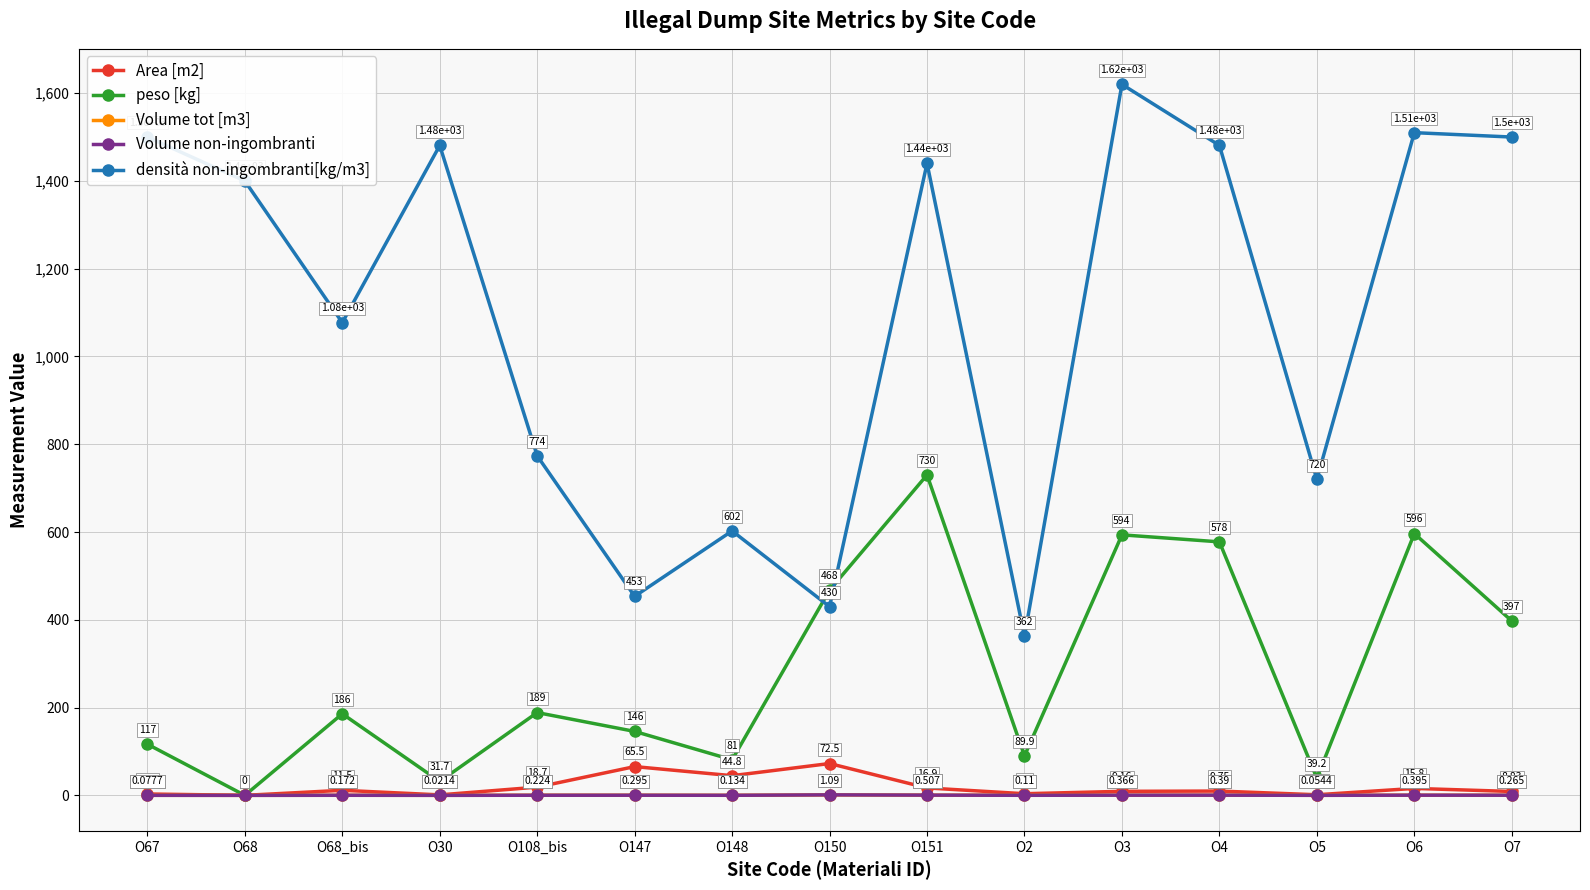

True or false: densità non-ingombranti[kg/m3] and Area [m2] intersect in this chart.

False